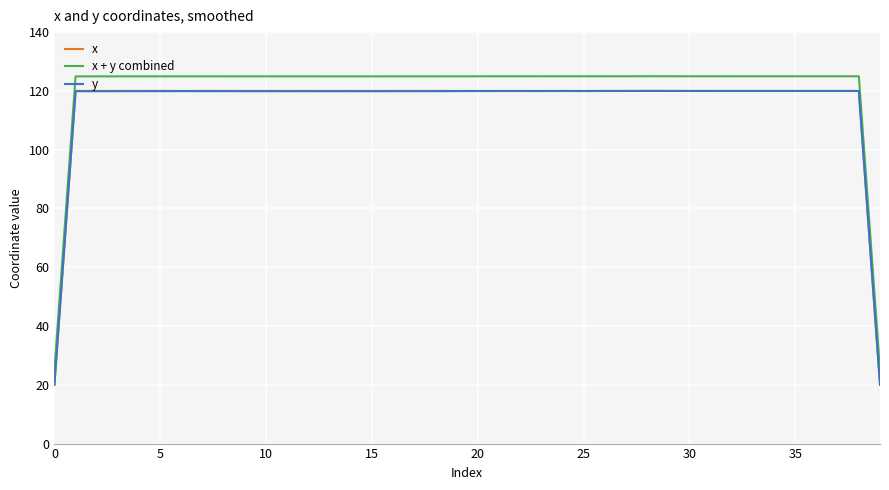

Count the number of data series in this chart.

3